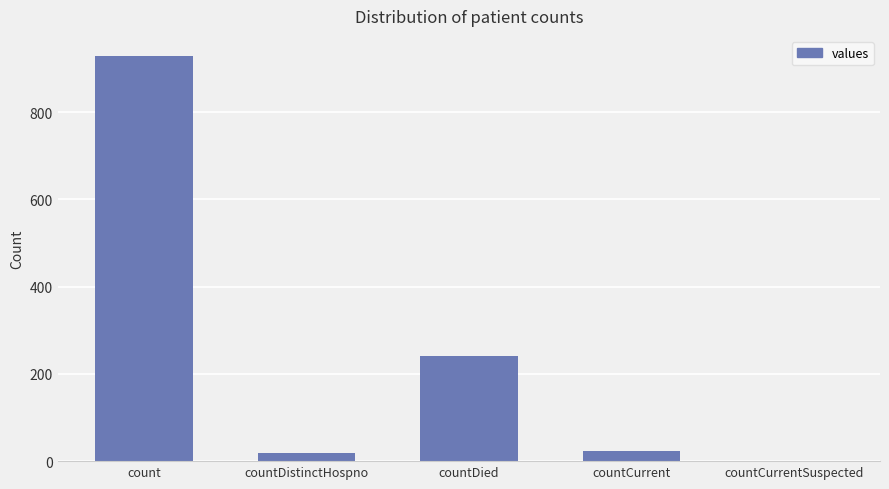

At which label is the value closest to 464?

countDied